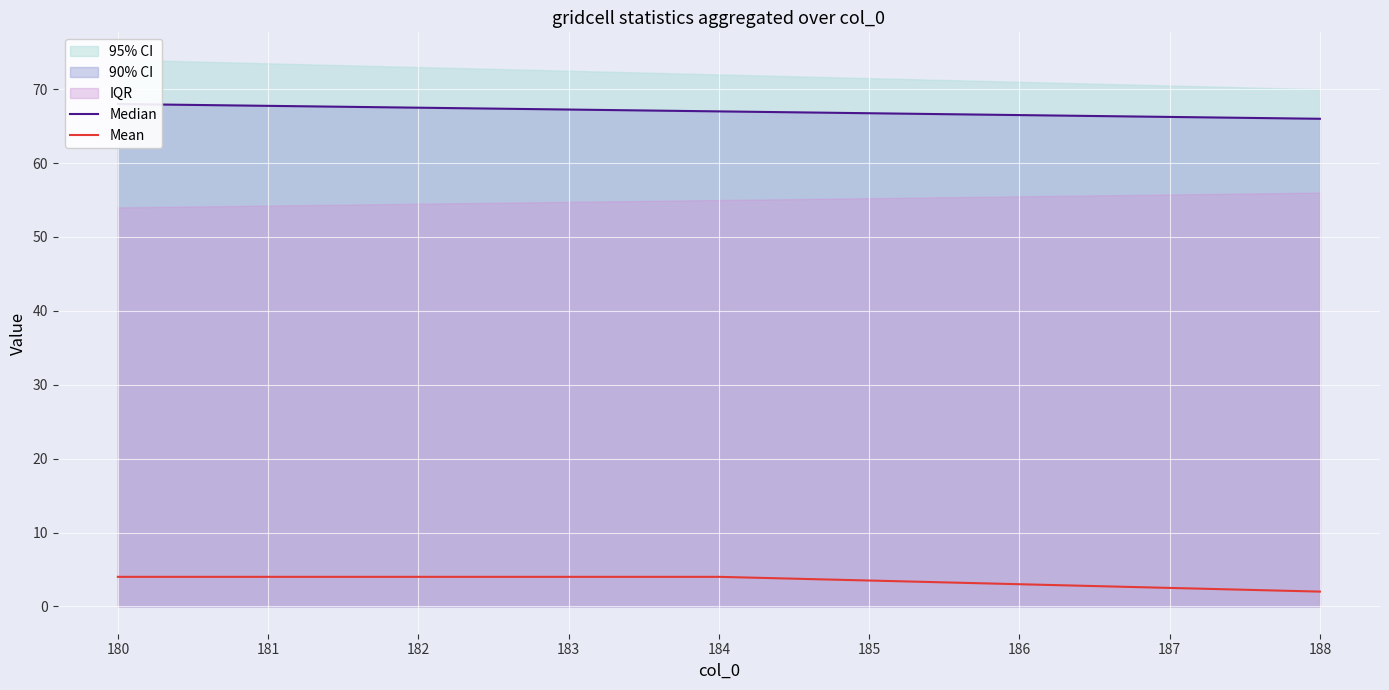

The Mean series shows 4 at 180. True or false?

True